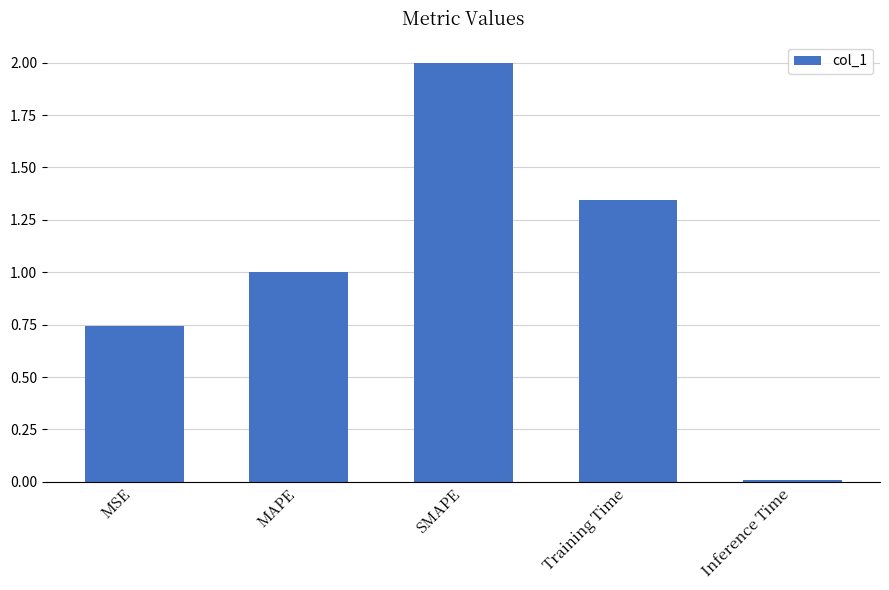

What is the maximum value shown in the chart?

2.0